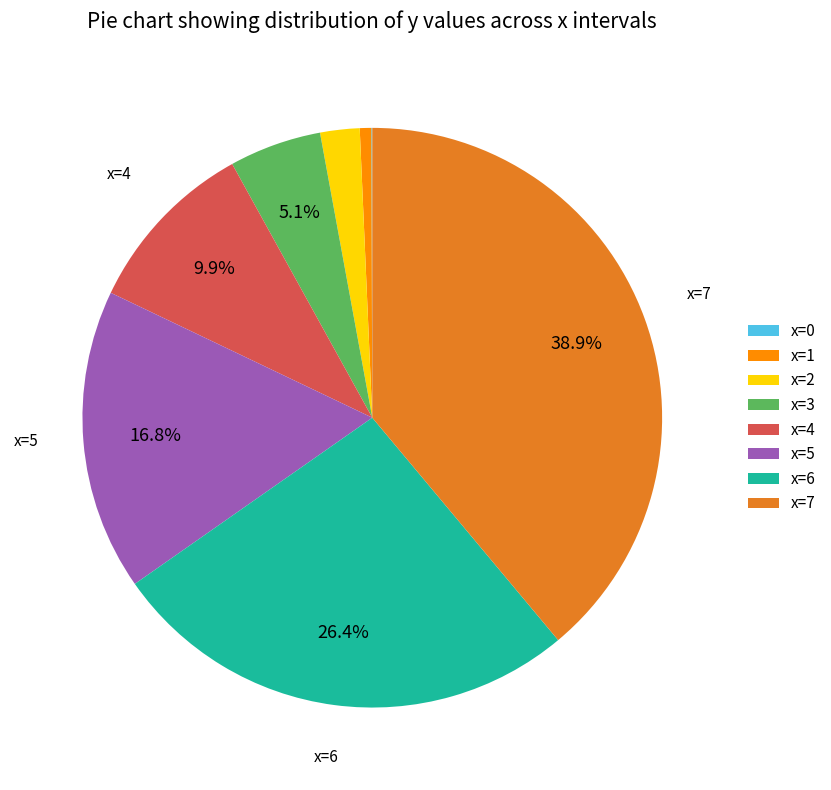

Is the sum of x=3 and x=2 greater than half?

No